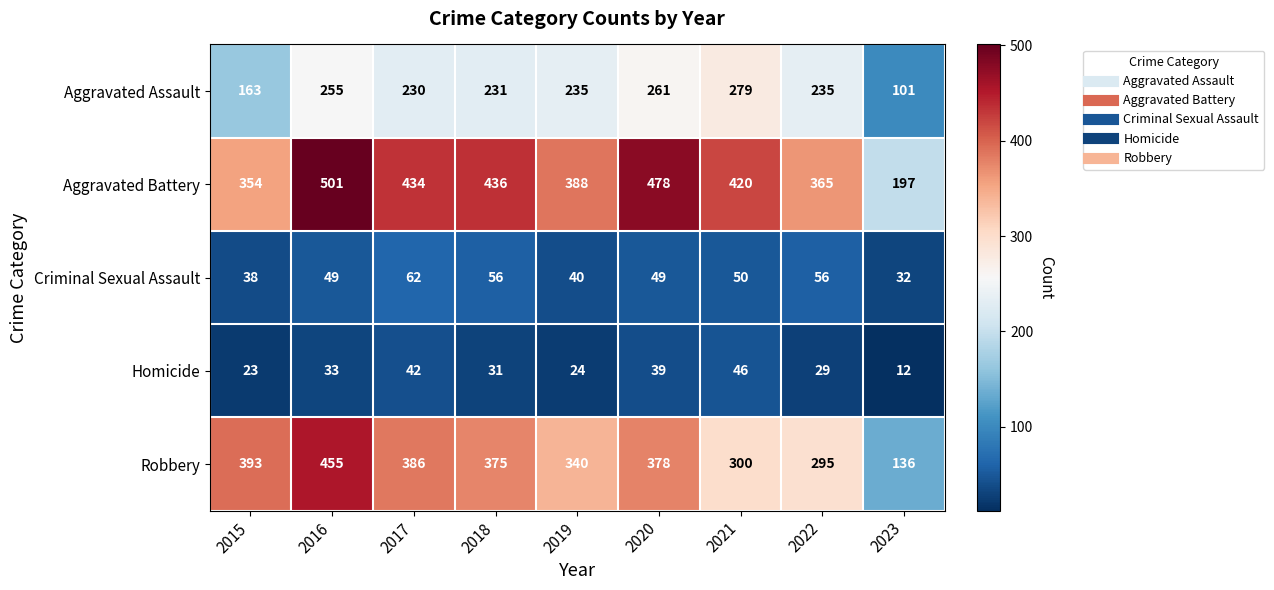

What is the total value across all series at 2017?

1154